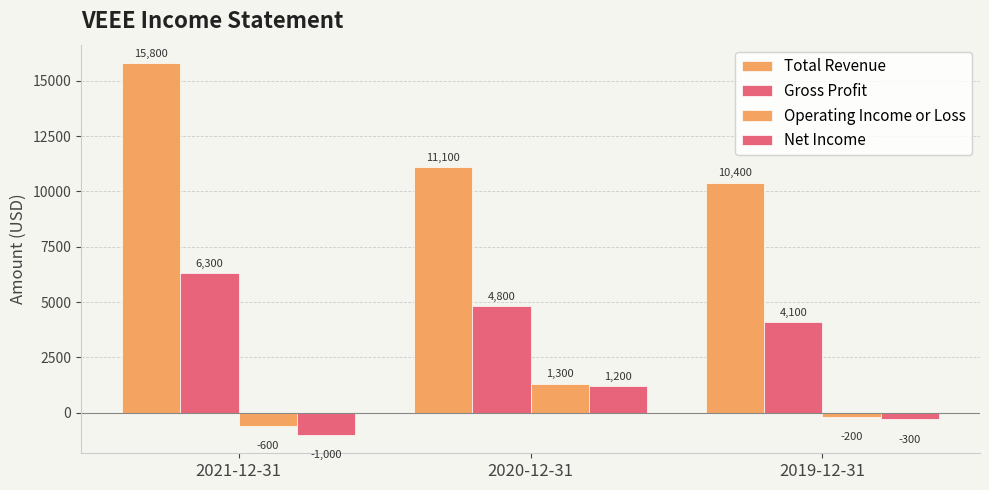

How many data points in Total Revenue are less than 11100?

1